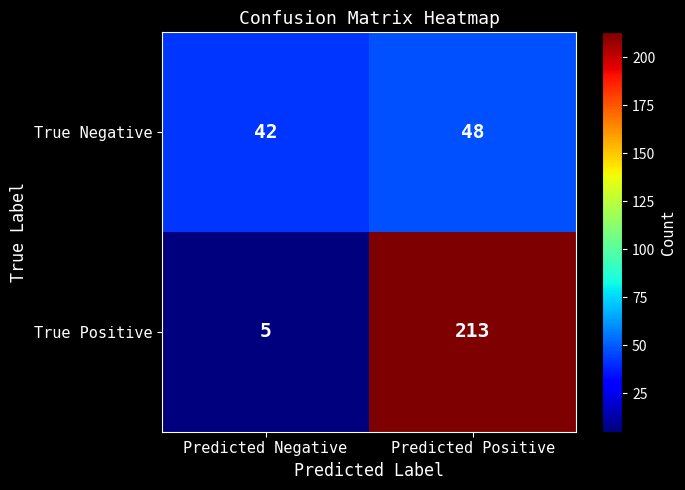

What is the average value of the True Negative series?

45